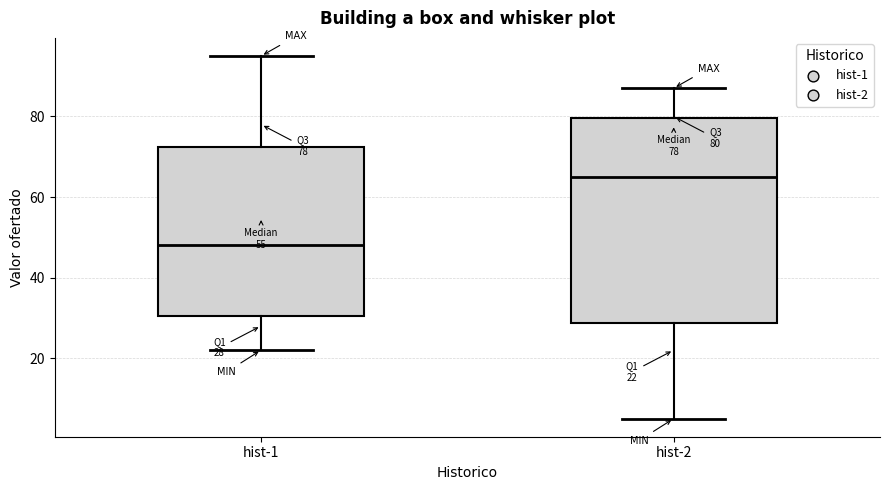

Which box is the tallest, from its lower edge to its upper edge?

hist-2